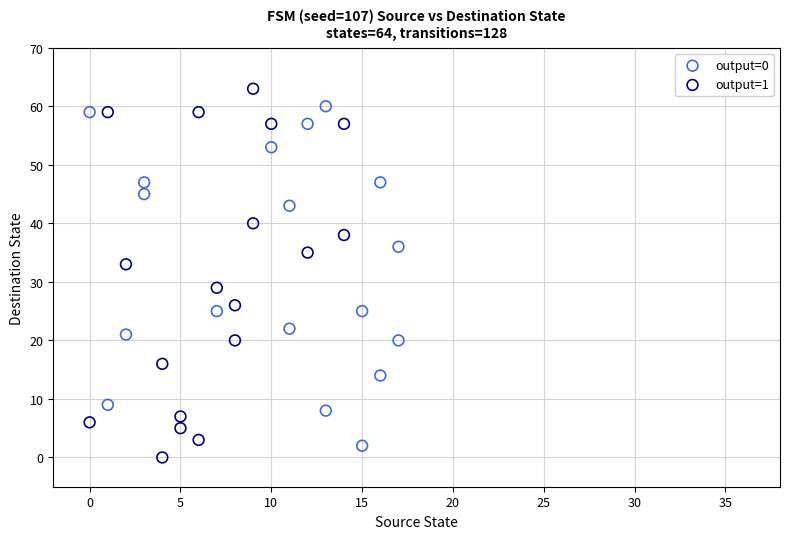

What are all the series names shown in the legend?

output=0, output=1